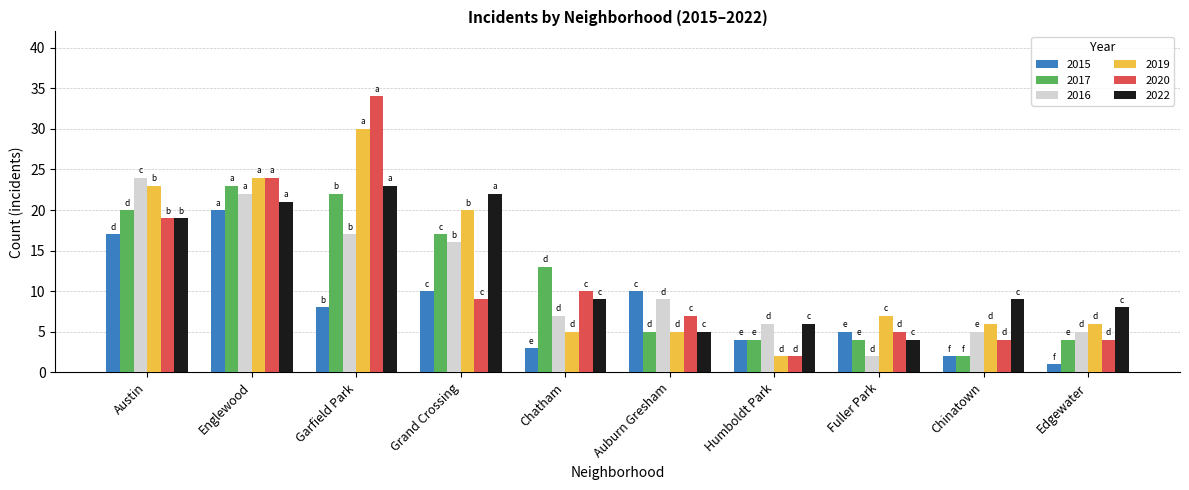

What is the value of the 2019 bar at the 9th from the left?

6